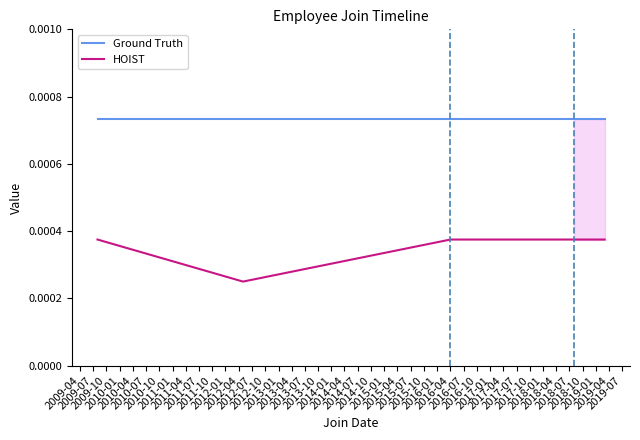

Rank the series by their maximum value, from highest to lowest.

Ground Truth, HOIST